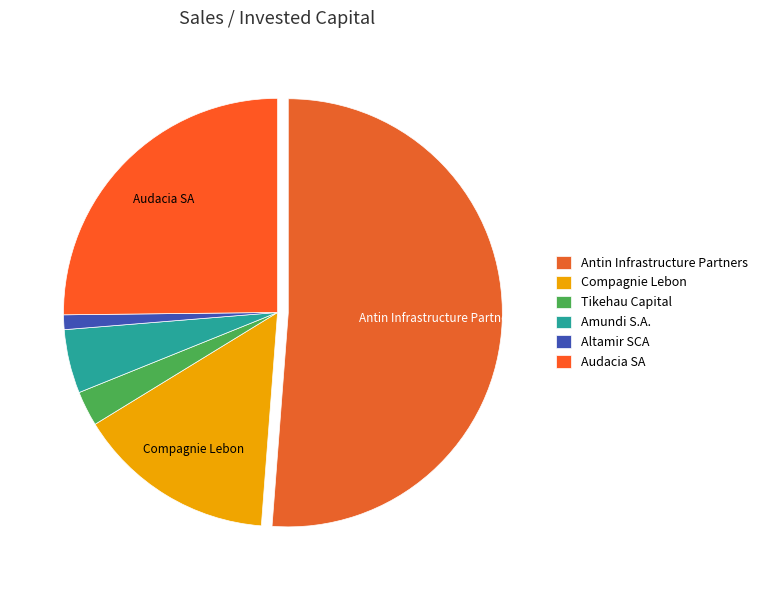

Count the number of slices in the pie.

6